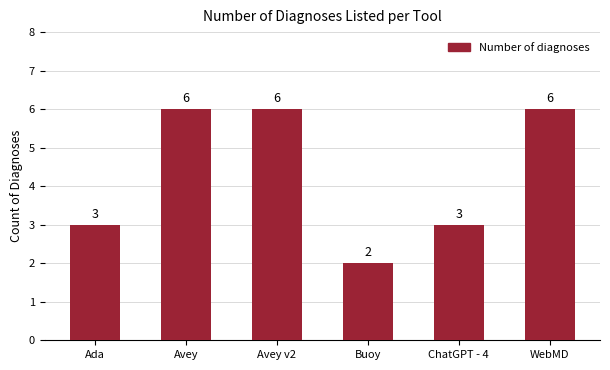

Reading left to right, what are all the values shown in this chart?

Ada=3	Avey=6	Avey v2=6	Buoy=2	ChatGPT - 4=3	WebMD=6